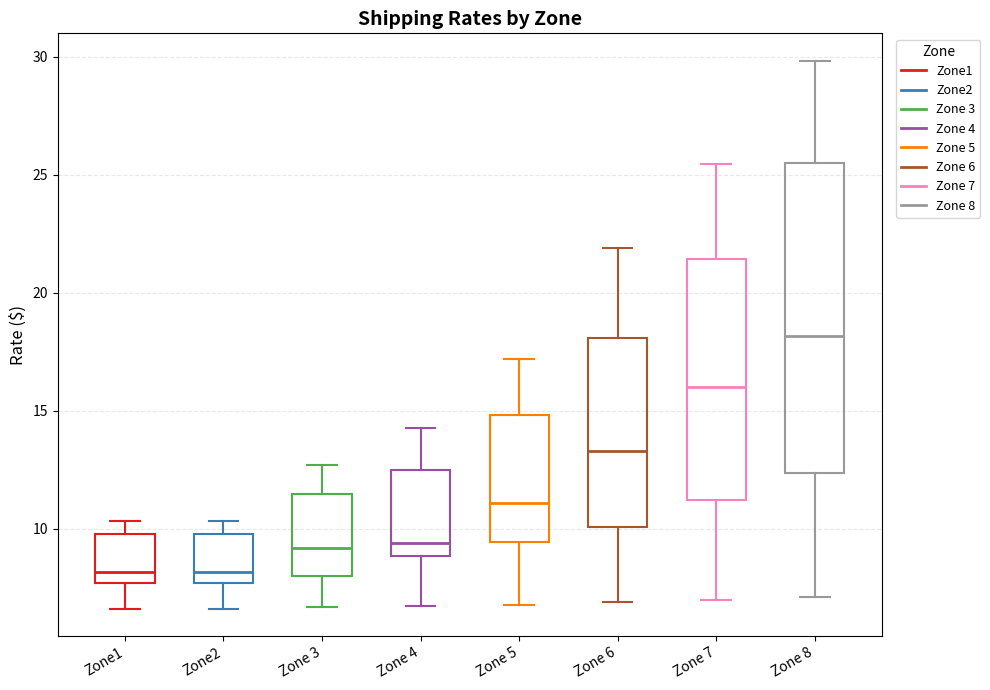

Which box has the highest median line?

Zone 8